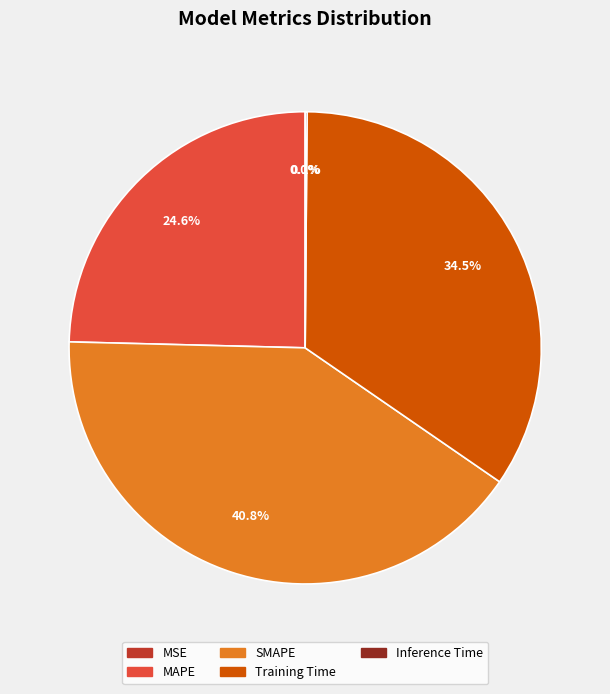

What portion of the pie excludes Training Time?

65.5%